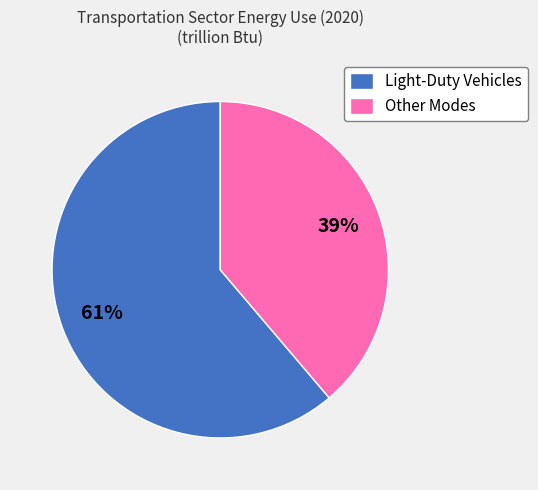

What is the smallest slice in the pie chart?

Other Modes